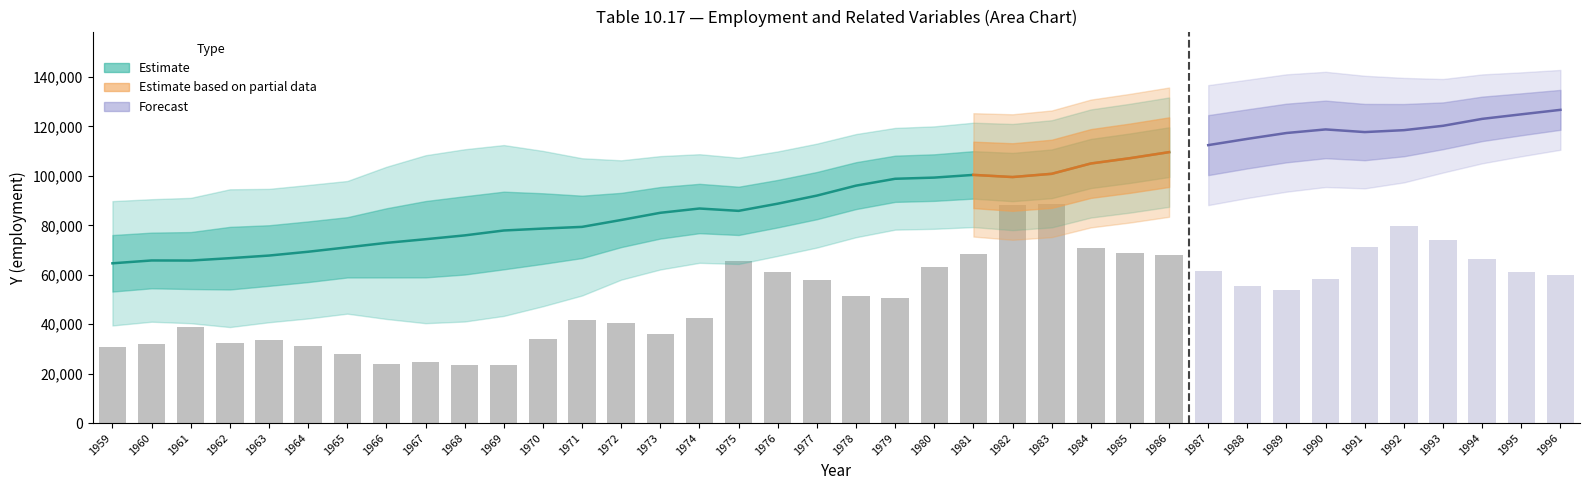

What is the difference between the values at 1969 and 1971?

18075.1